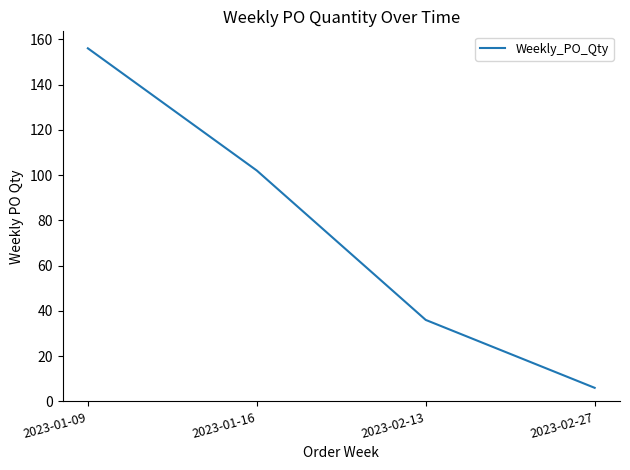

What is the maximum value shown in the chart?

156